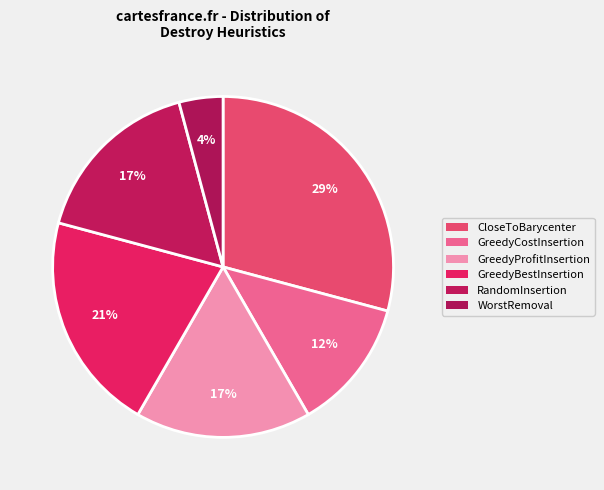

To the nearest percent, what portion does GreedyProfitInsertion represent?

17%